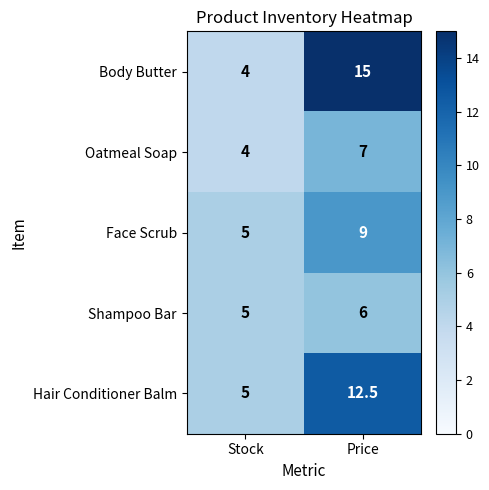

Reading left to right, extract all data points from this chart.

Body Butter: 4.0	15.0
Oatmeal Soap: 4.0	7.0
Face Scrub: 5.0	9.0
Shampoo Bar: 5.0	6.0
Hair Conditioner Balm: 5.0	12.5